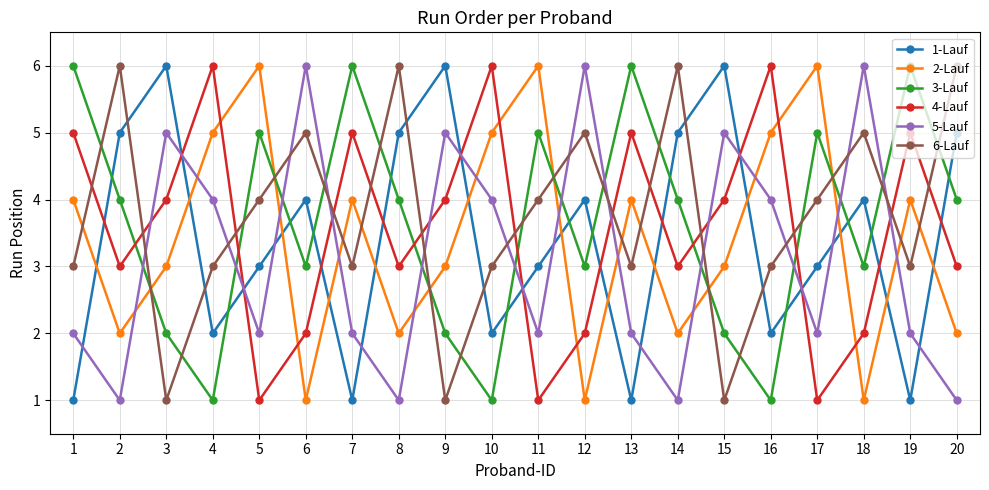

At 19, list the series in order from smallest to largest.

1-Lauf, 5-Lauf, 6-Lauf, 2-Lauf, 4-Lauf, 3-Lauf